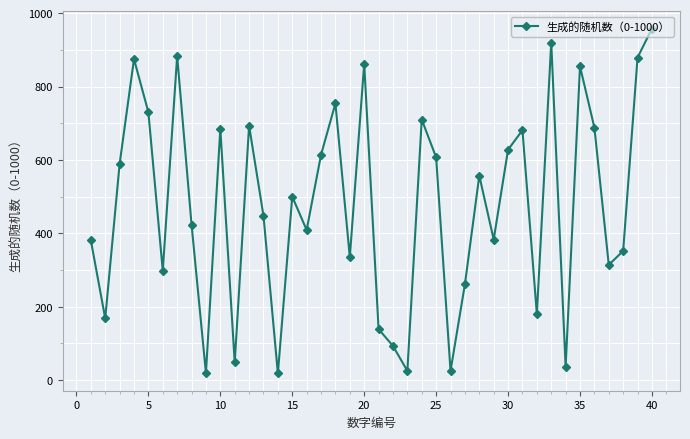

How many points are higher than both their immediate neighbors (excluding endpoints)?

12